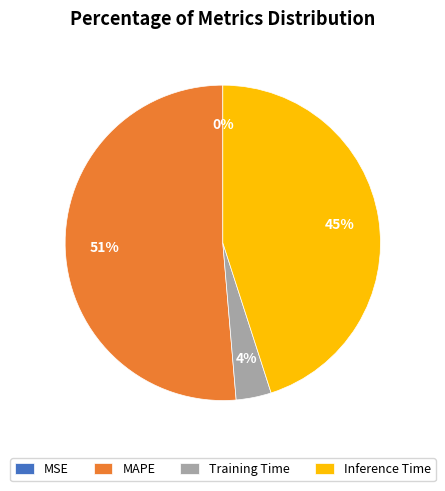

Is there any slice that represents more than half of the pie?

Yes